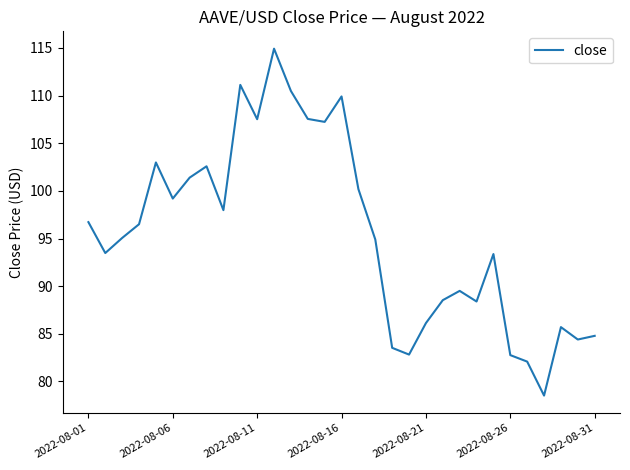

What is the minimum value shown in the chart?

78.5